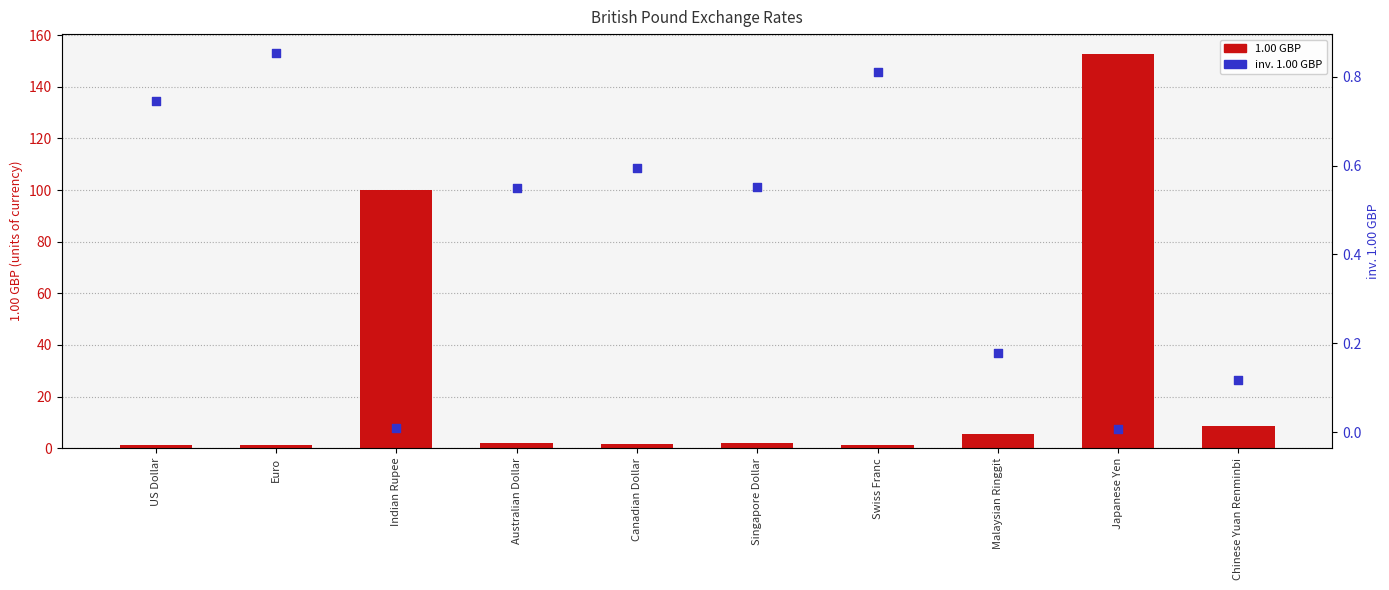

What is the total value across all series at US Dollar?

2.1